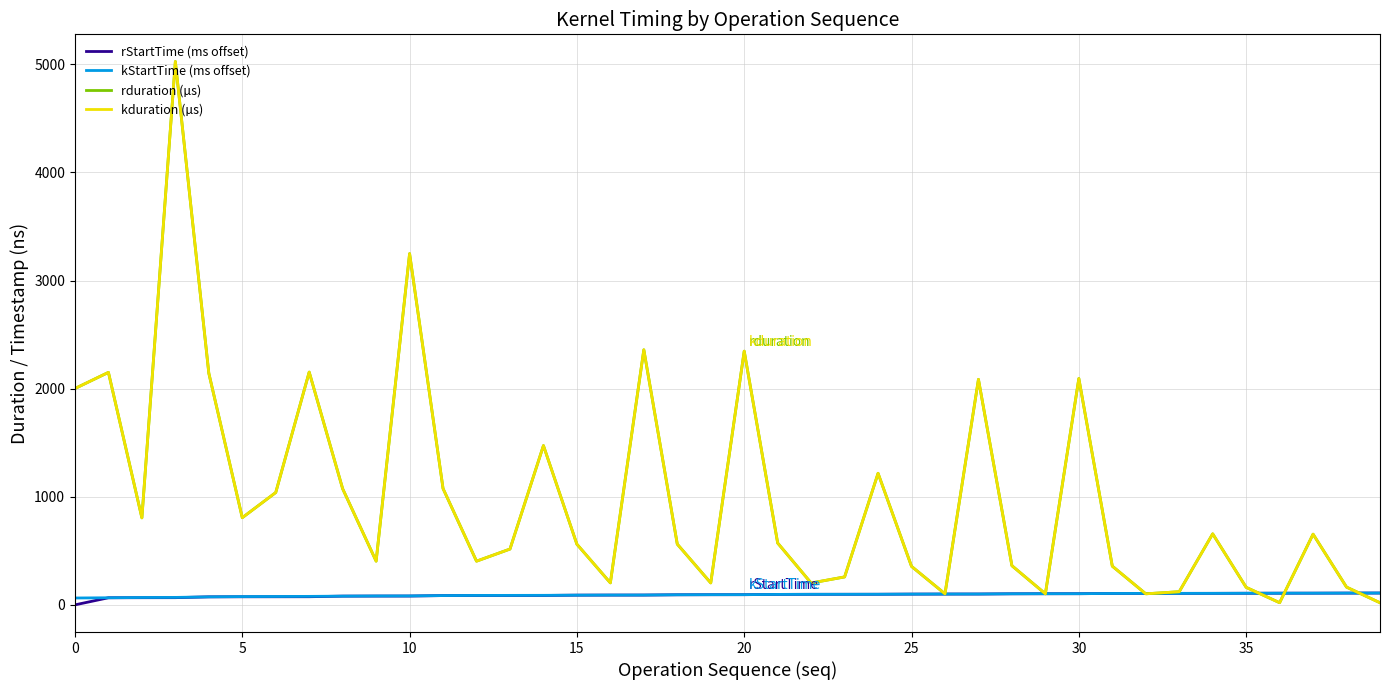

What is the label of the 31st point from the left?

30